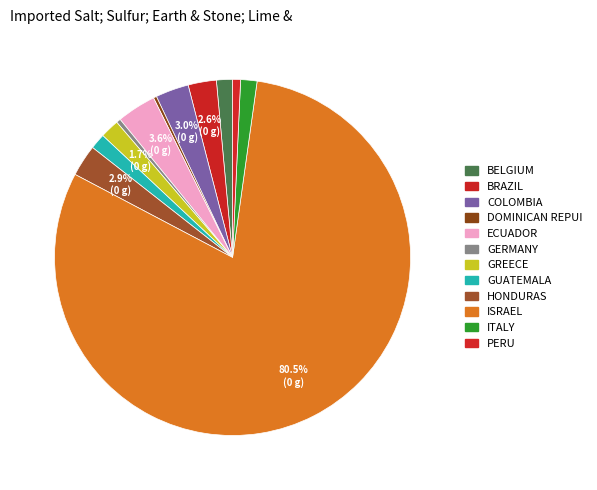

Count the number of slices in the pie.

12